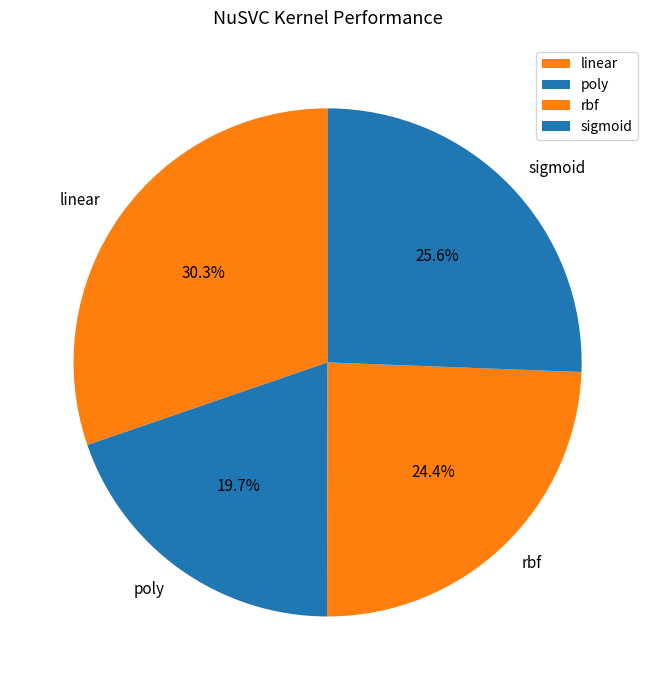

Rank the categories by value from lowest to highest.

poly, rbf, sigmoid, linear